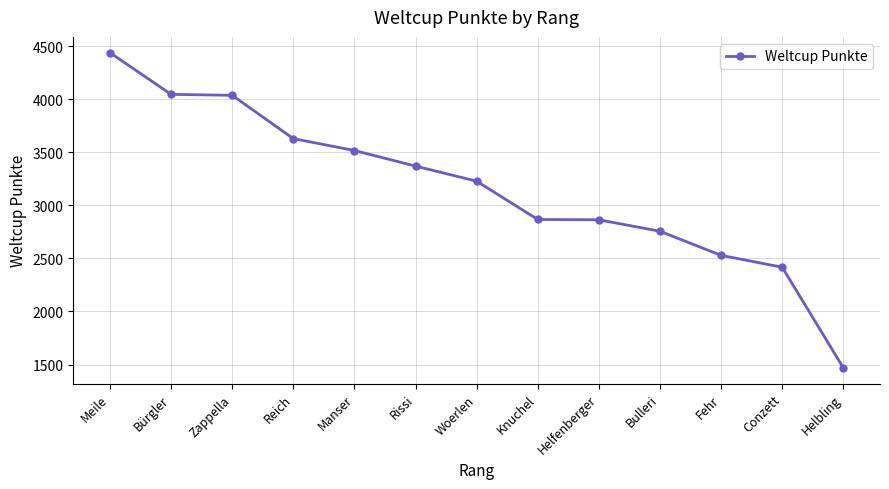

What is the difference between the maximum and minimum values?

2970